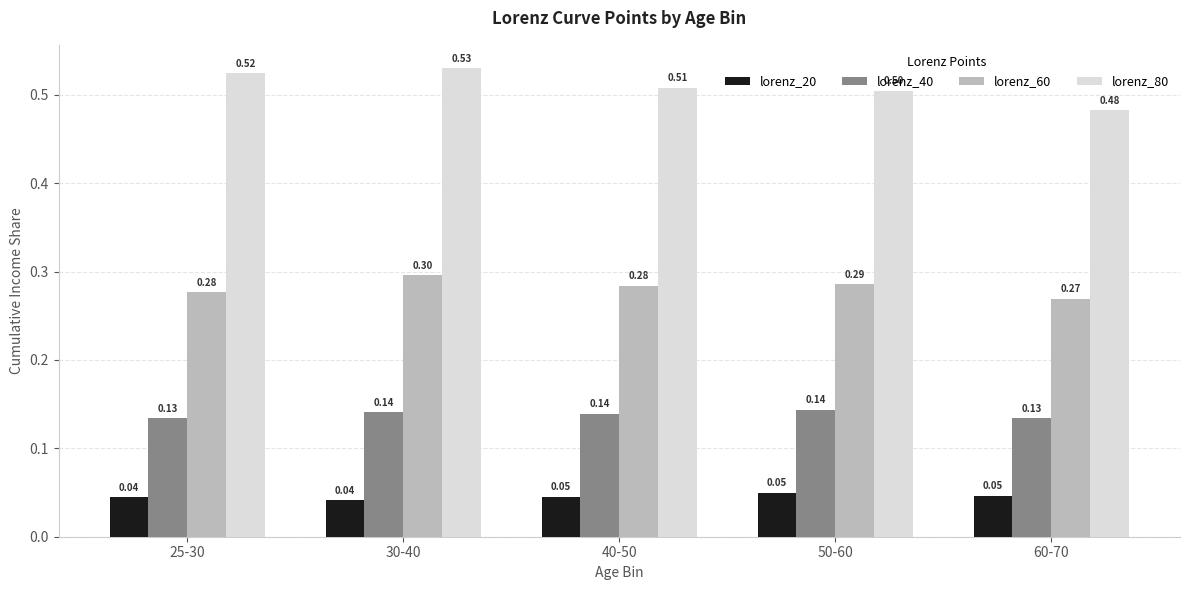

Rank the series by their maximum value, from lowest to highest.

lorenz_20, lorenz_40, lorenz_60, lorenz_80